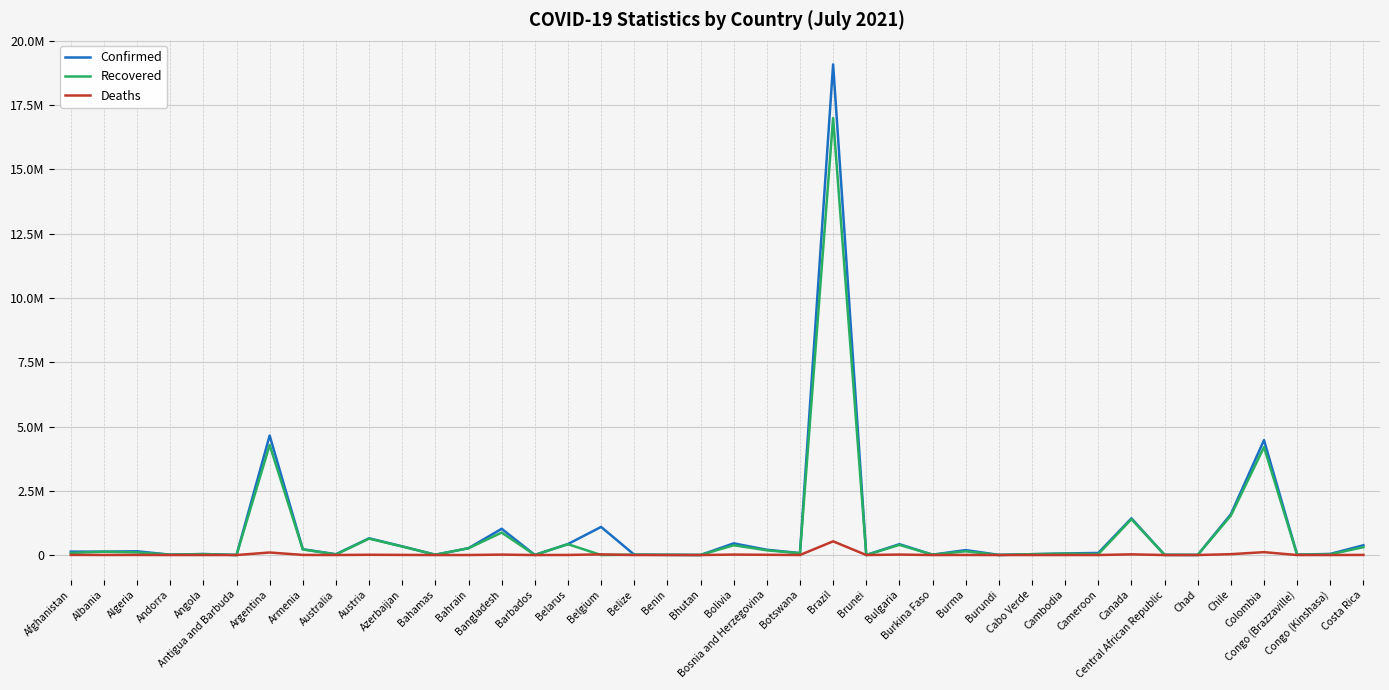

What are all the series names shown in the legend?

Confirmed, Recovered, Deaths